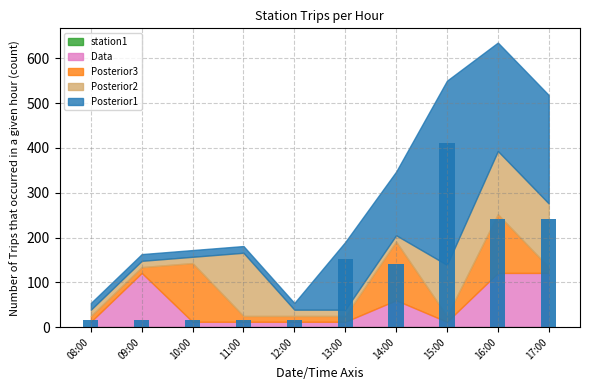

Reading left to right, list all the values displayed in this chart.

15	15	15	15	15	151	142	411	242	242